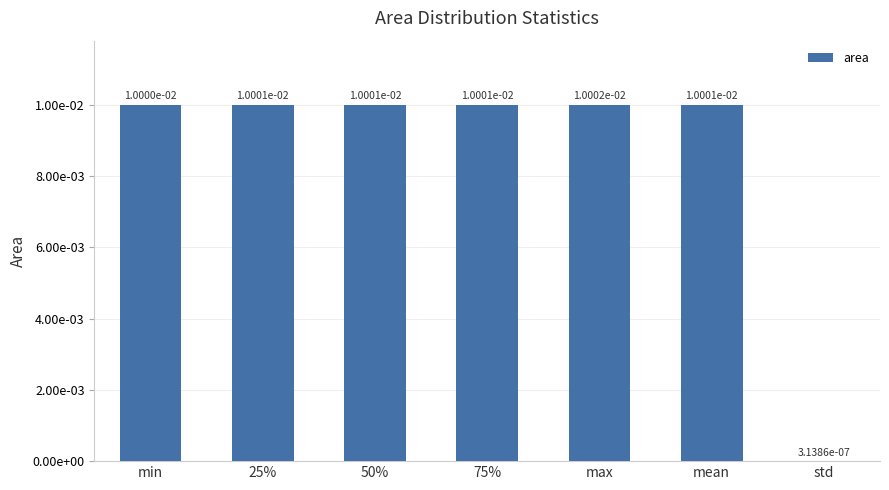

List the labels in order of value, smallest first.

std, min, 25%, mean, 50%, 75%, max